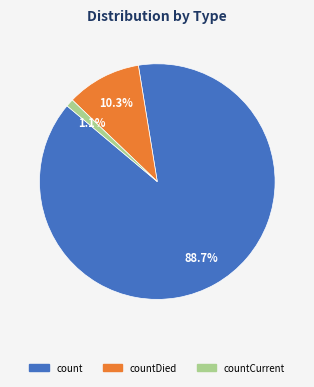

Rank the categories by value from lowest to highest.

countCurrent, countDied, count